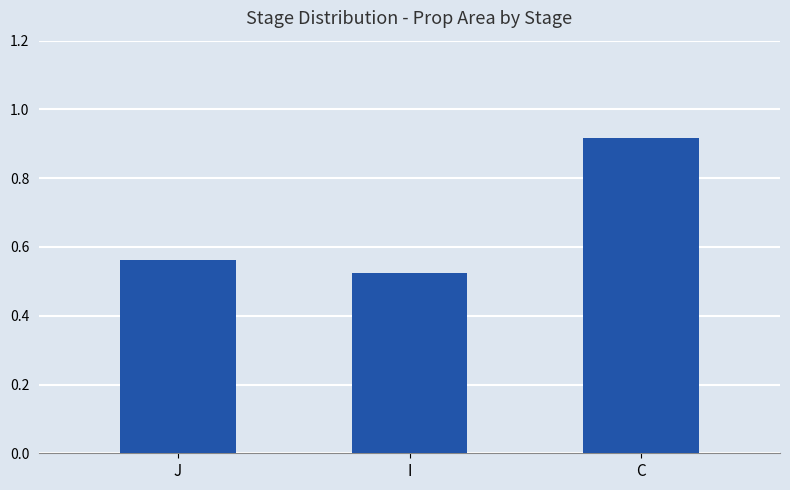

What is the sum of all values?

2.0